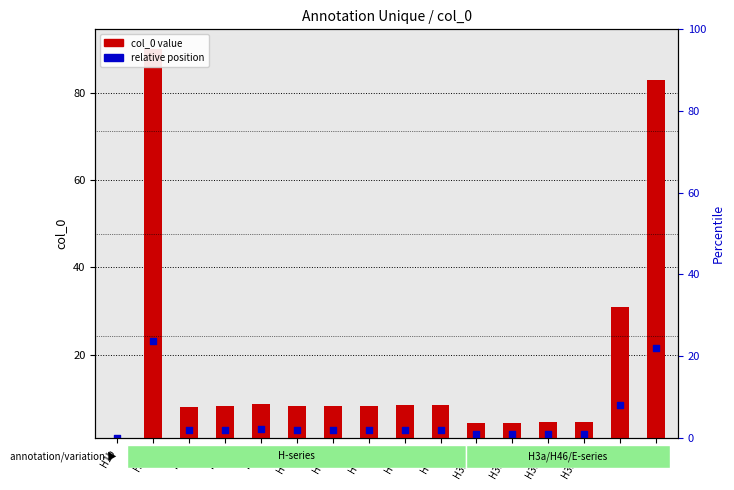

At how many categories does at least one series exceed 6?

11